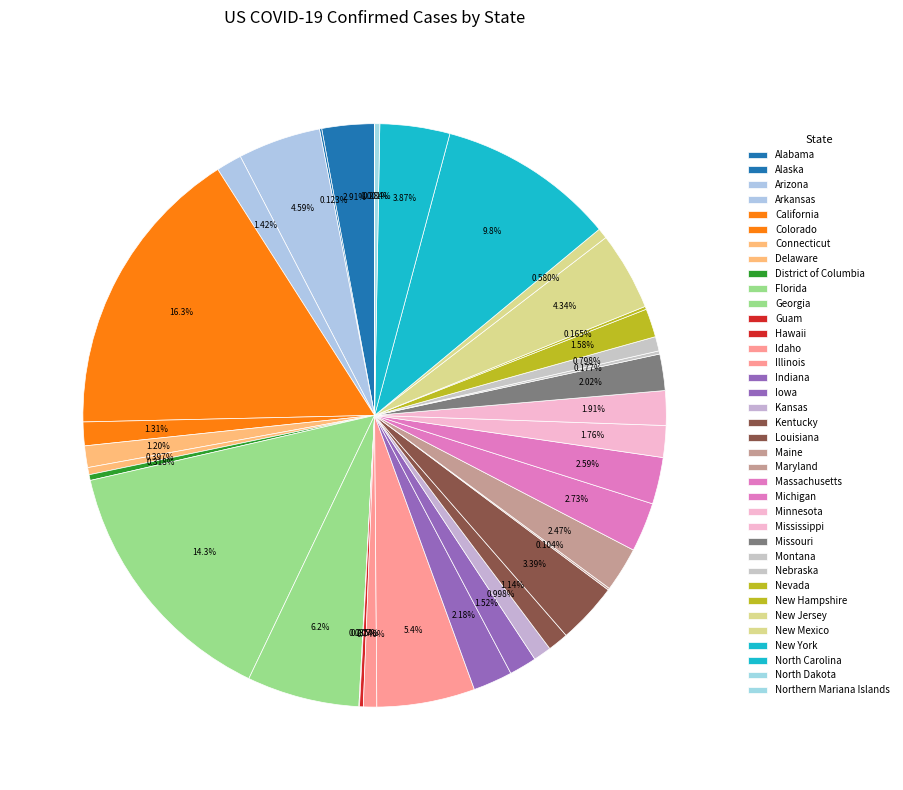

What percentage is the North Carolina slice, to the nearest percent?

4%